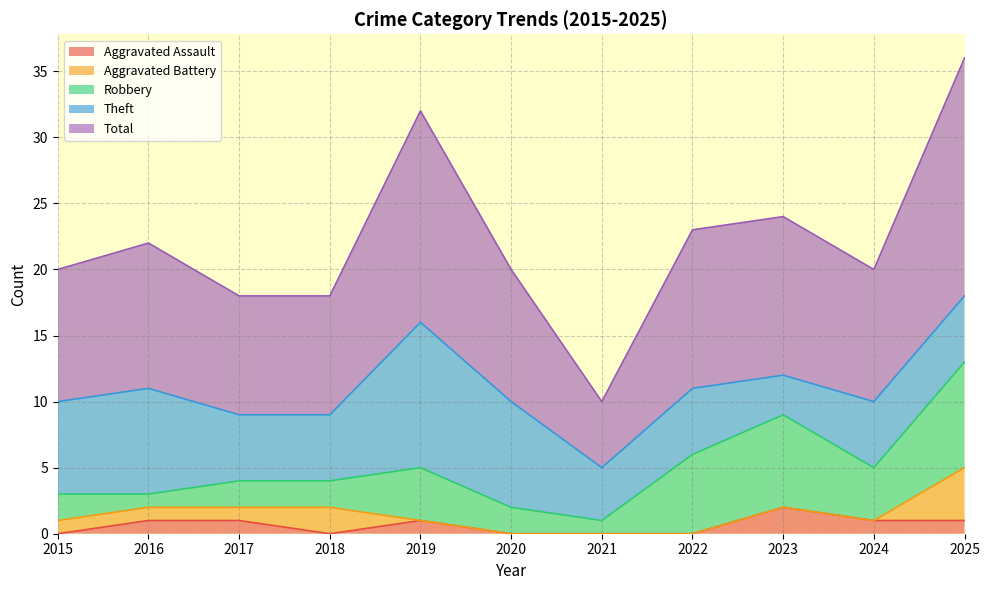

True or false: Aggravated Assault has a value of 2 at 2023.

True